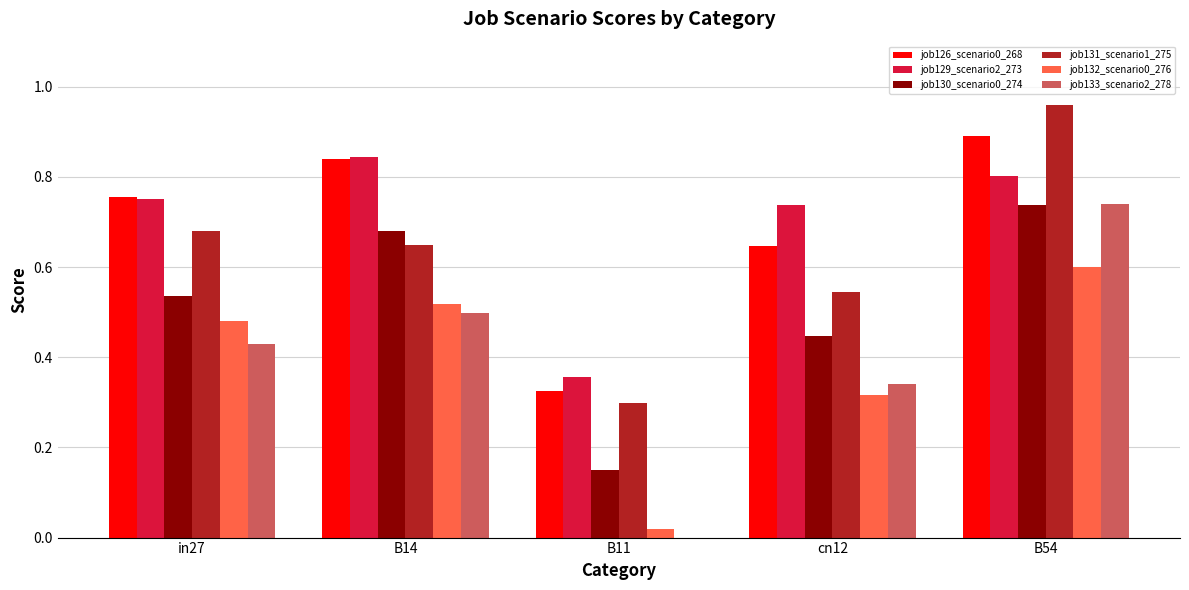

Between in27 and B54, which series saw the biggest shift?

job133_scenario2_278